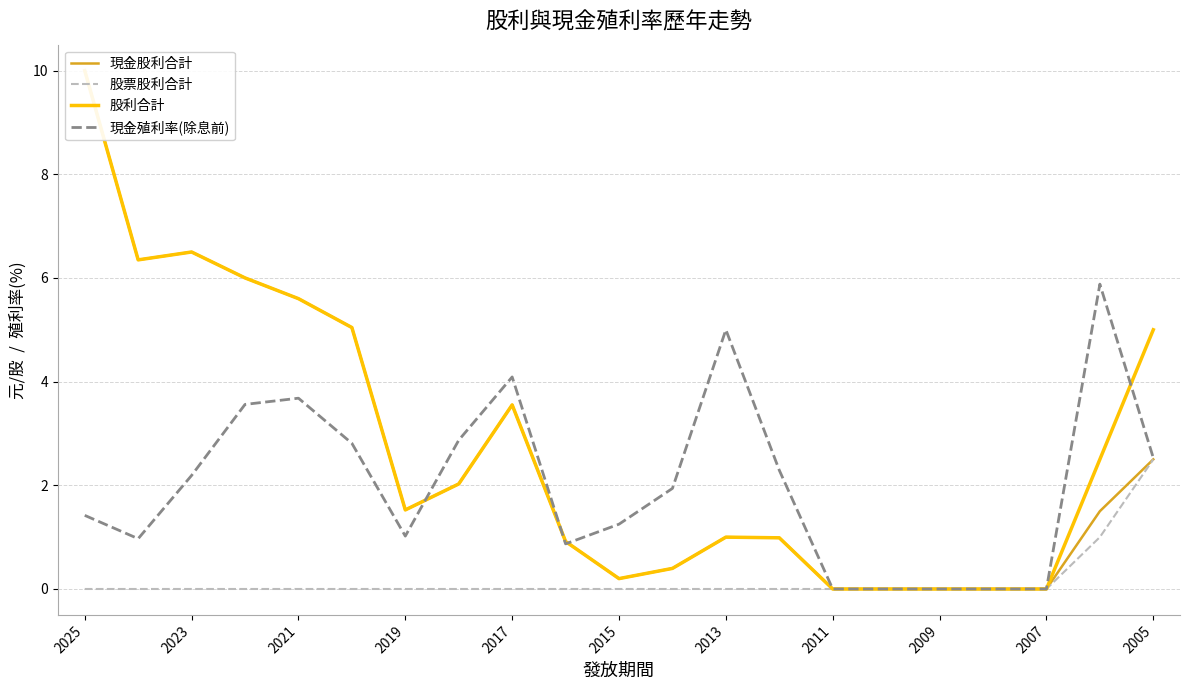

The value of 股票股利合計 at 2025 is 0.0. True or false?

True